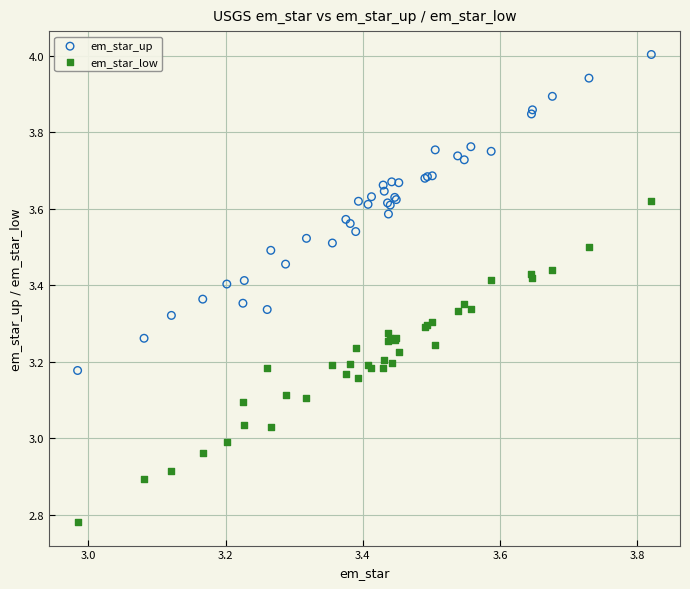

Which series has the largest Y range (max minus min)?

em_star_low